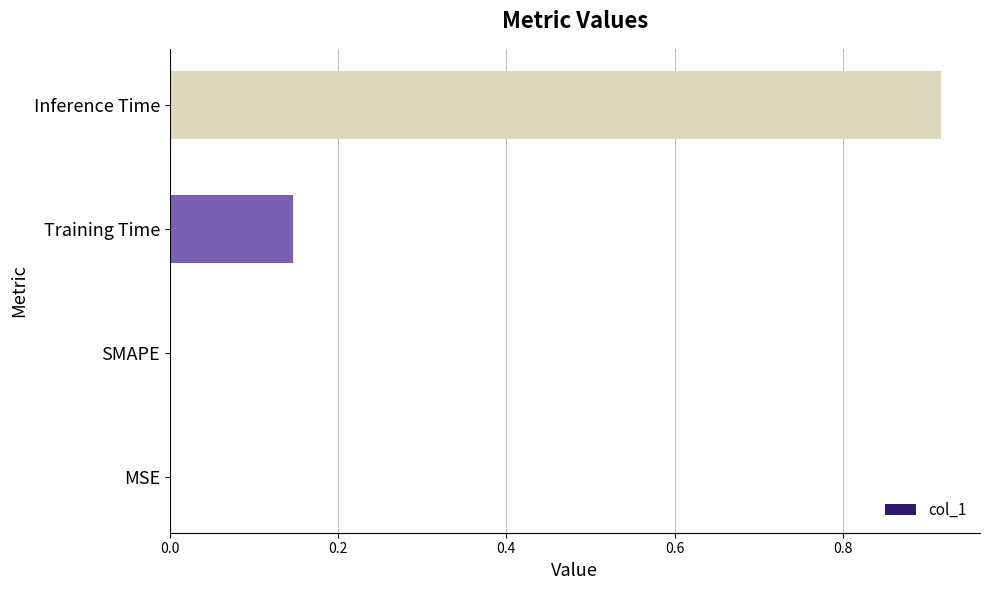

What is the sum of all values?

1.1